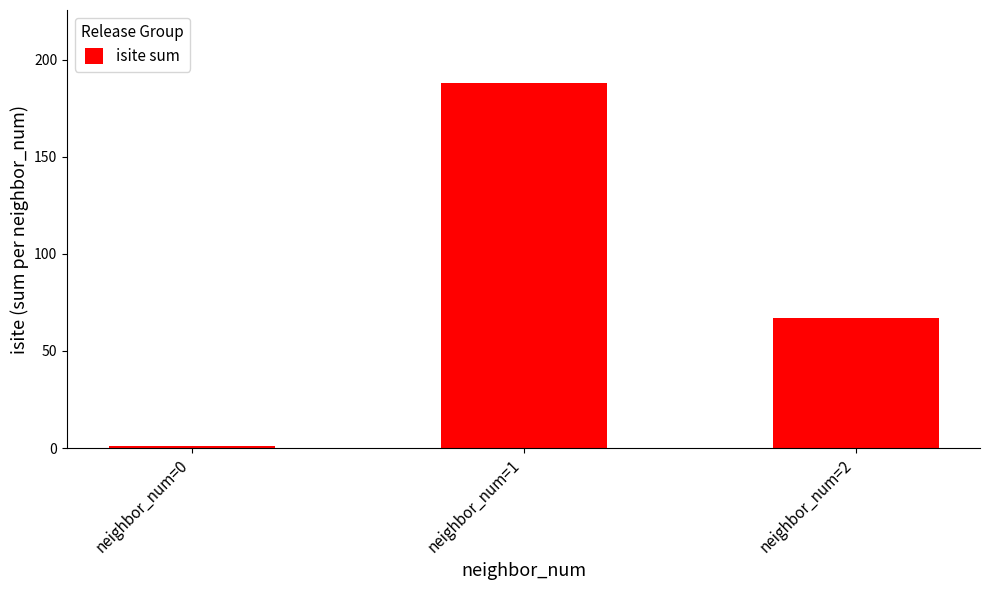

What is the smallest value displayed?

1